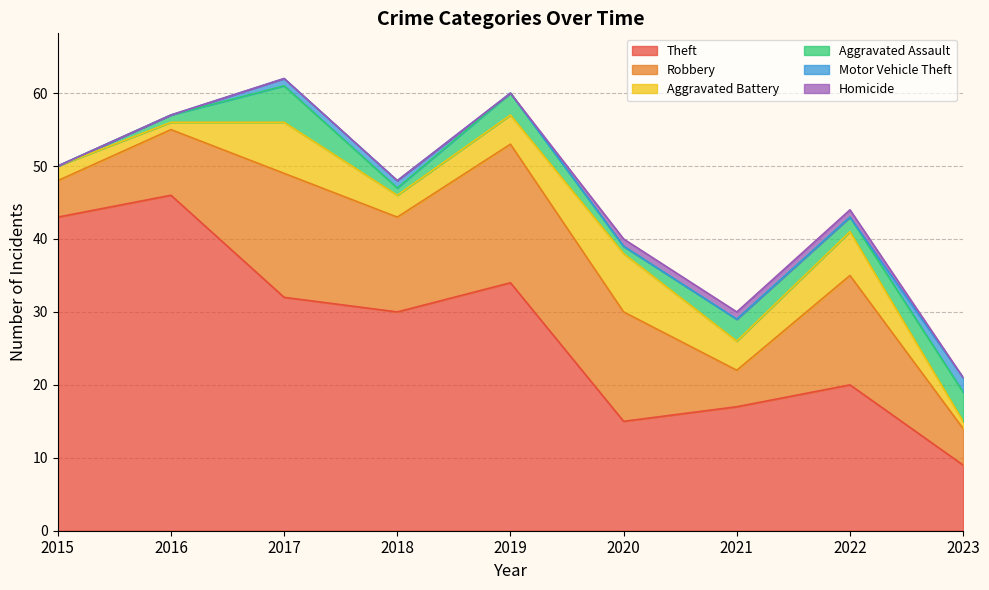

What are all the series names shown in the legend?

Theft, Robbery, Aggravated Battery, Aggravated Assault, Motor Vehicle Theft, Homicide